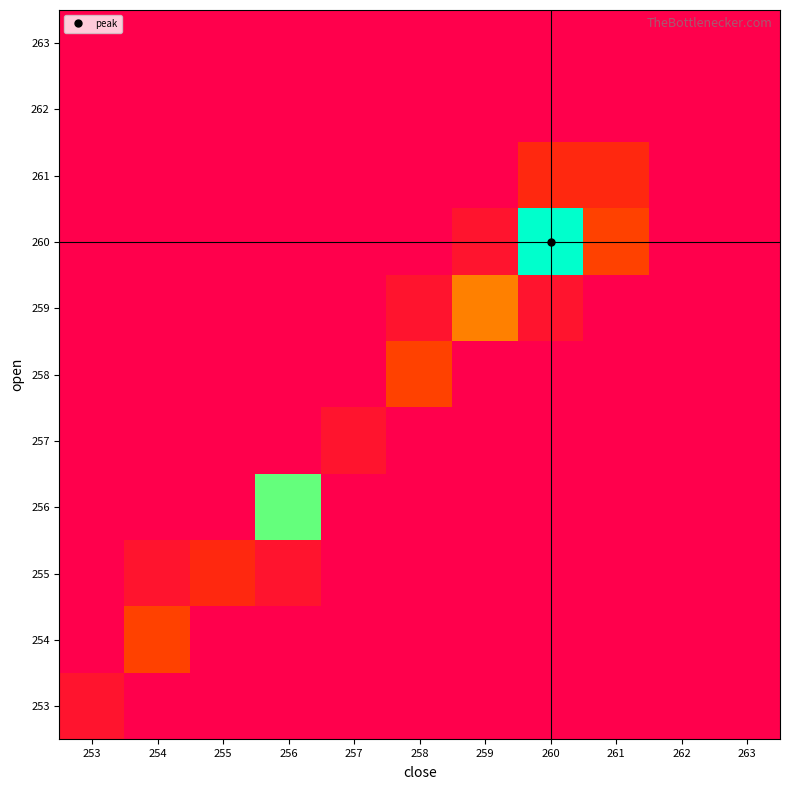

At how many categories does at least one series exceed 2?

6